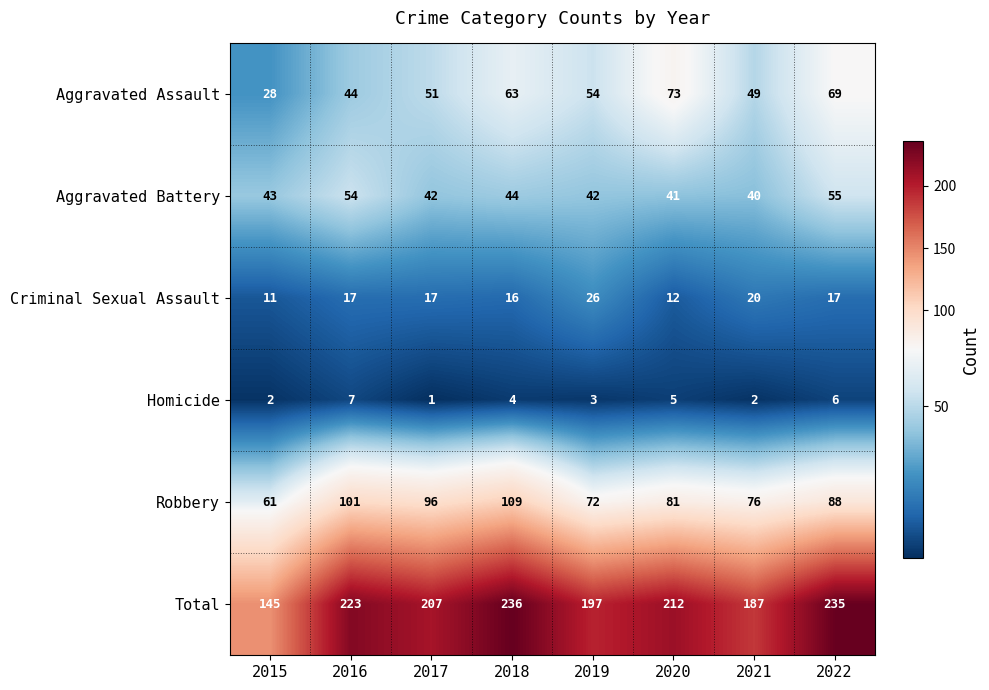

Where is Aggravated Battery nearest to the value 47?

2018